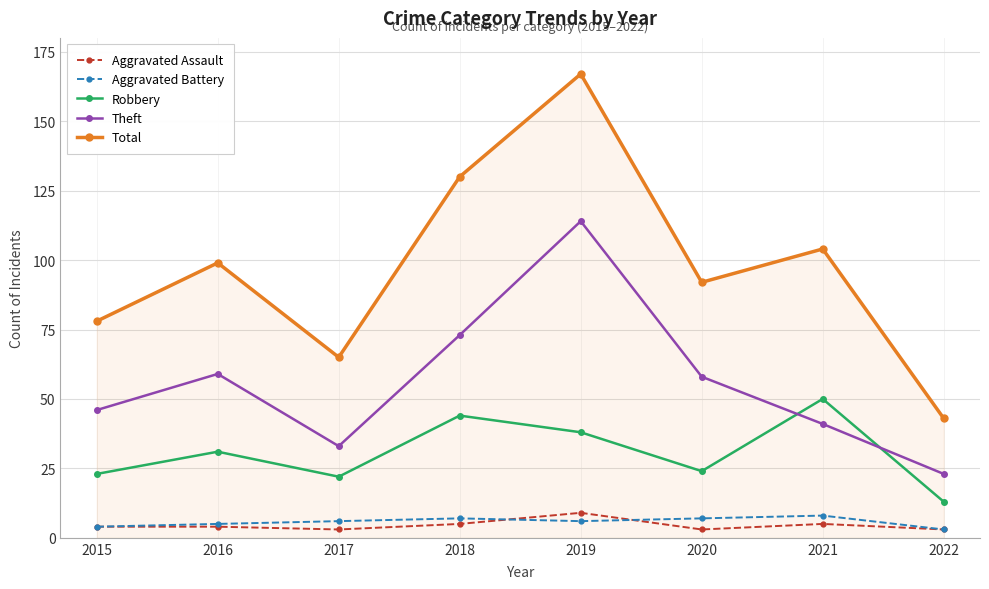

What is the value of the Aggravated Battery point at the 5th from the left?

6